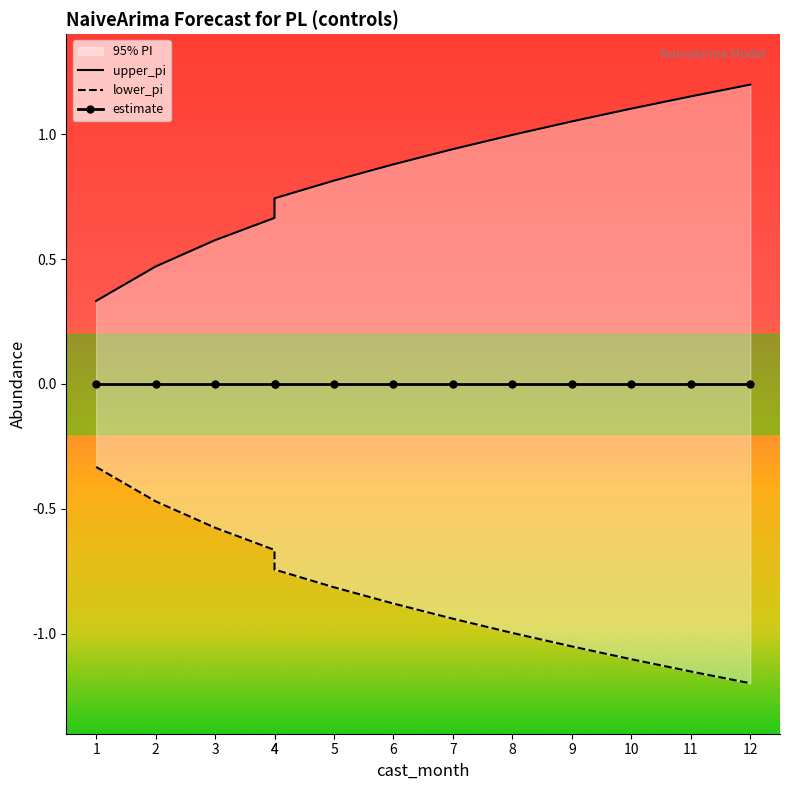

The value of lower_pi at 2 is -0.2. True or false?

False